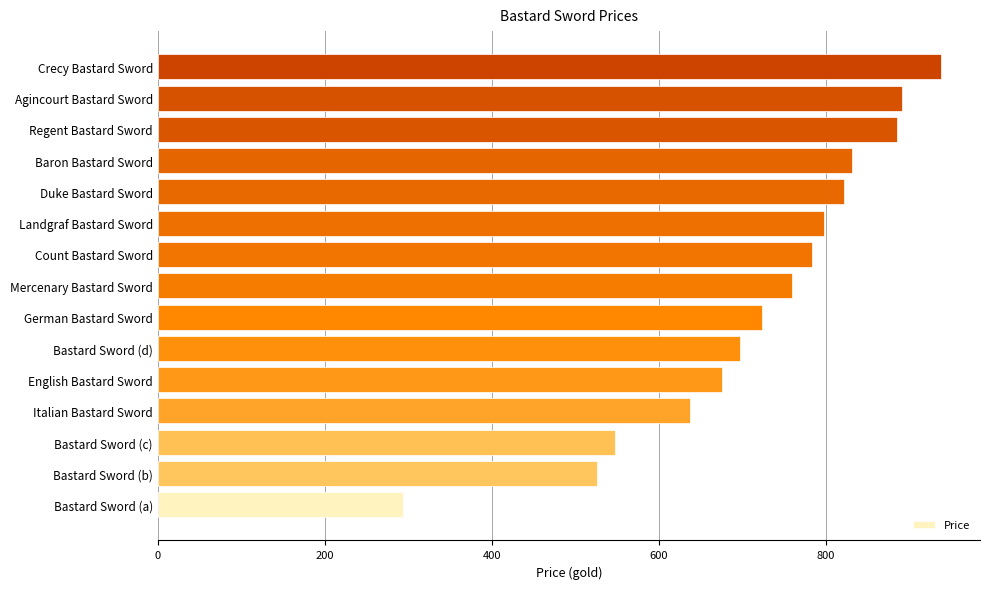

The value at Bastard Sword (b) is 526. True or false?

True